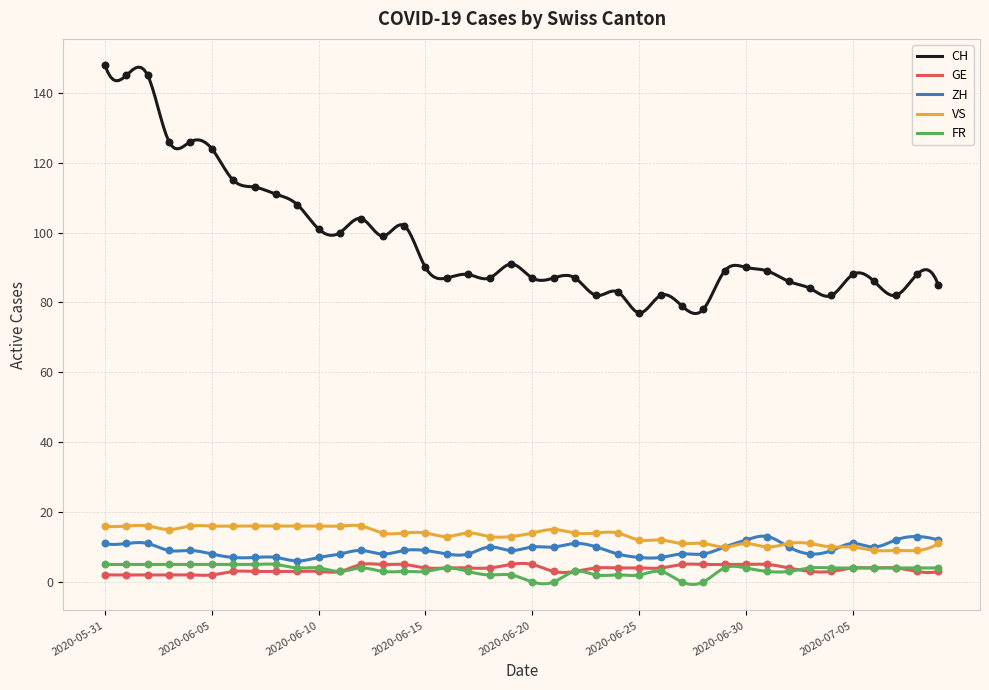

At which category is the sum across all series the highest?

2020-05-31